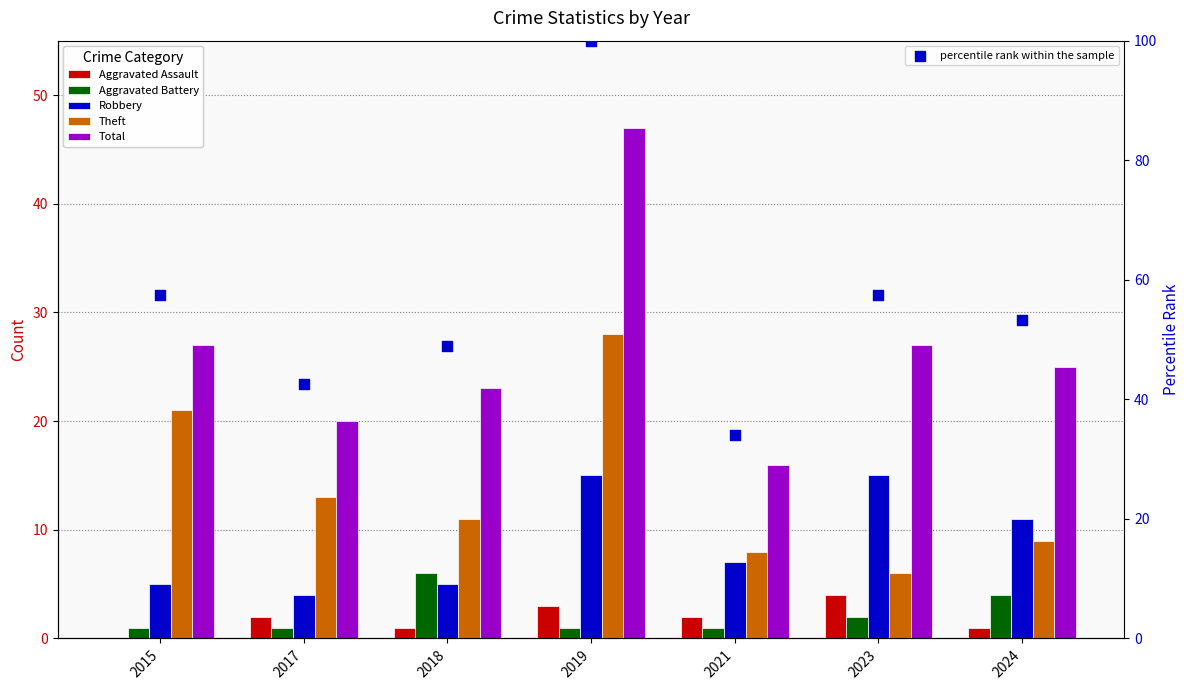

Which series reaches the maximum Y coordinate?

percentile rank within the sample